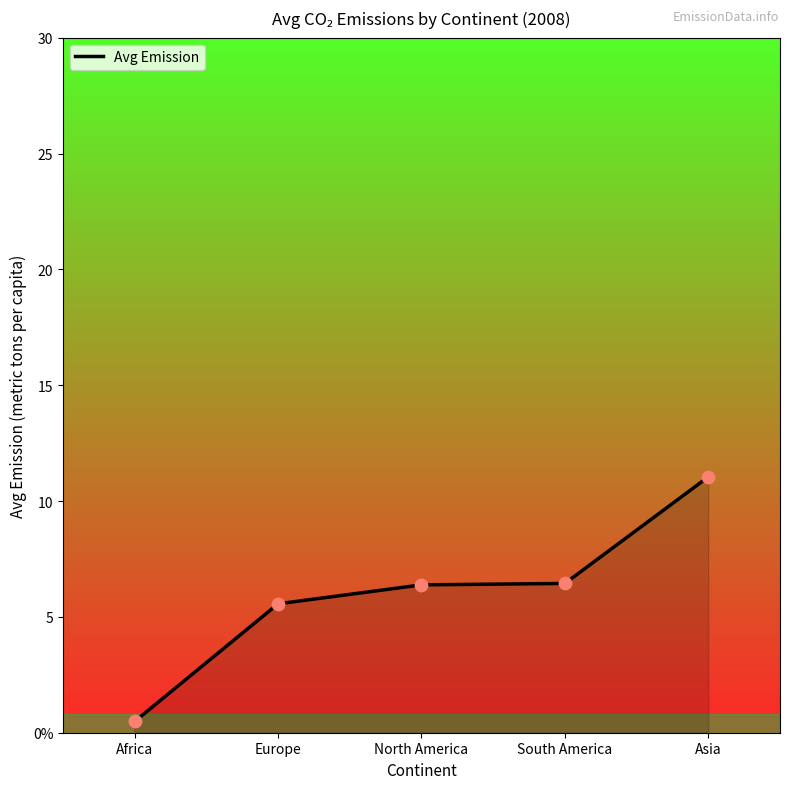

Is this an area chart (filled region under the line)?

Yes